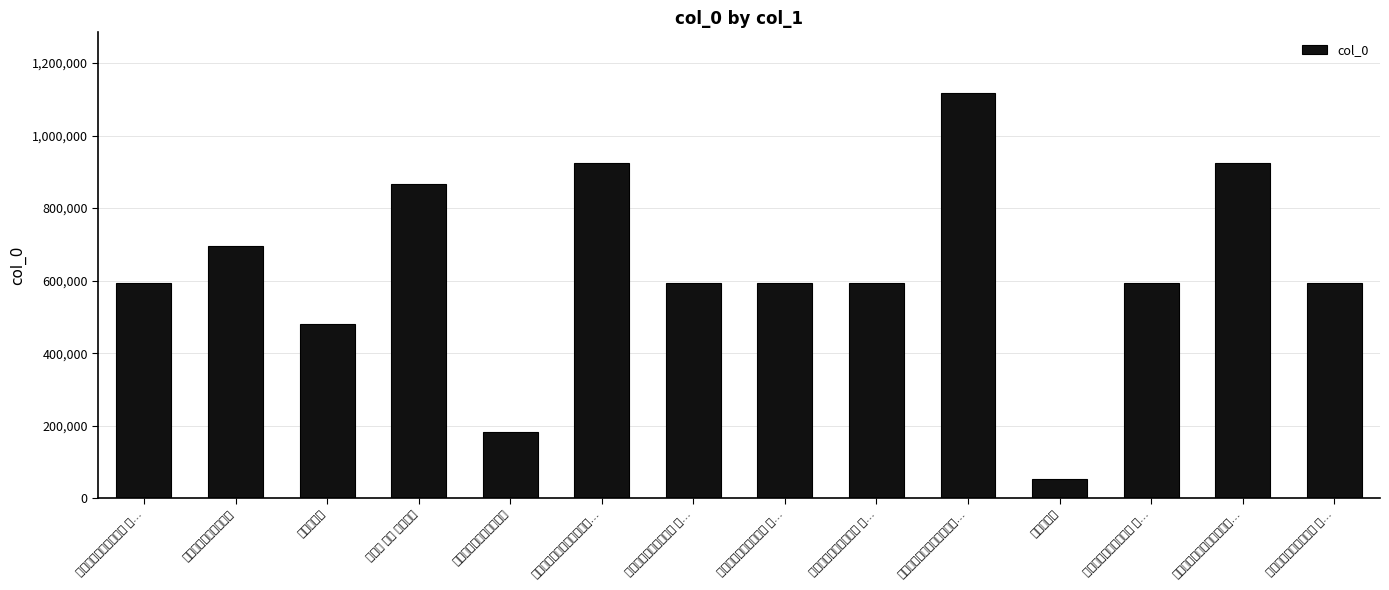

At which category does the chart reach its peak across all series?

次韵林次中九日都下感事二…